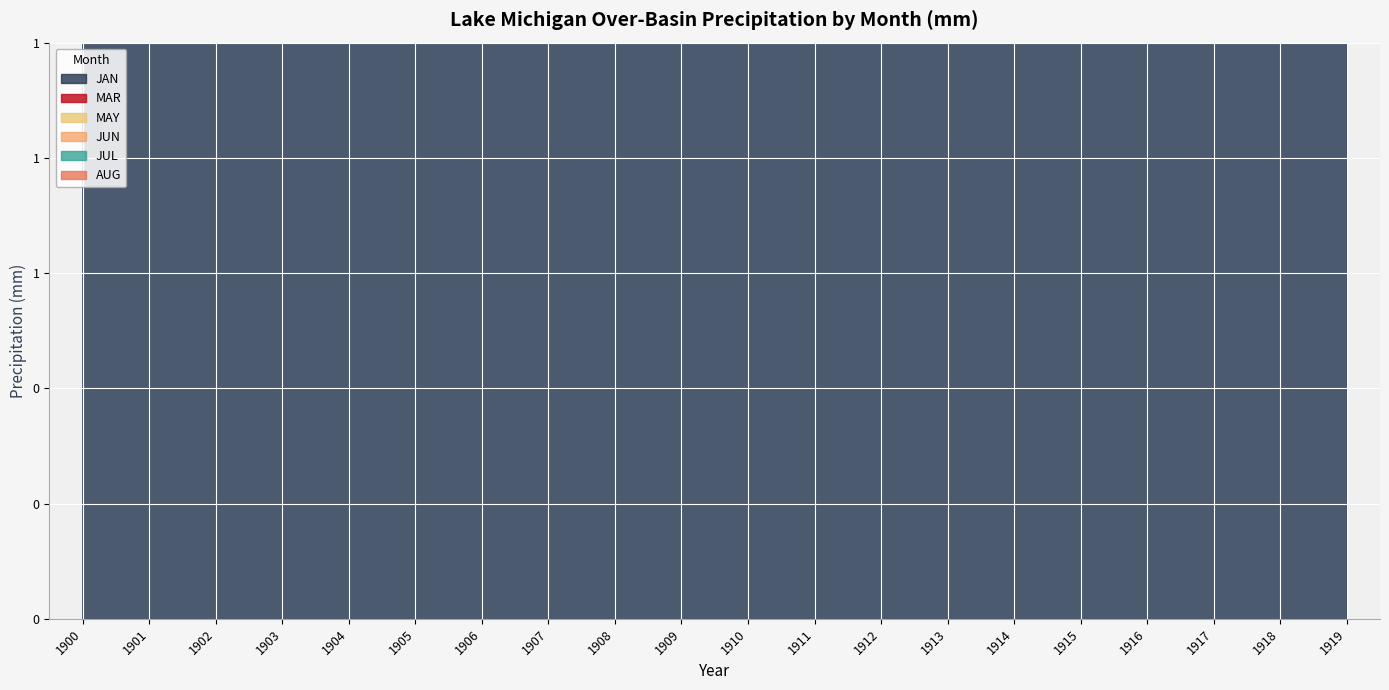

How many times do JUN and JAN cross each other?

6